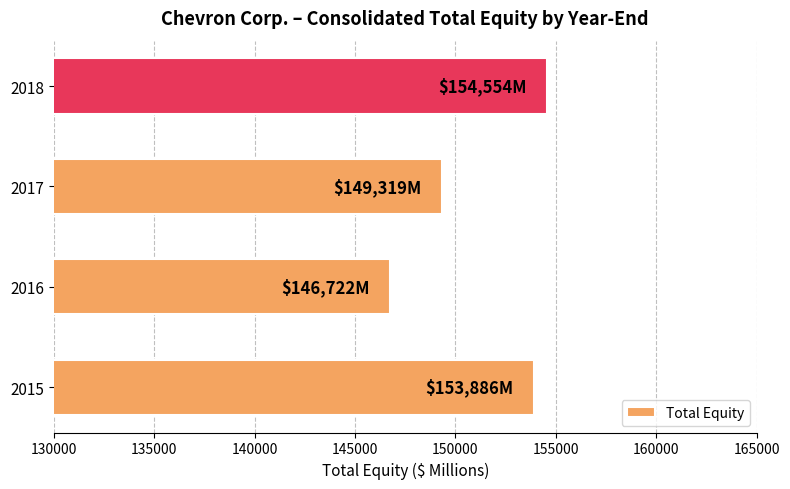

What is the difference between the second highest and minimum values?

7164